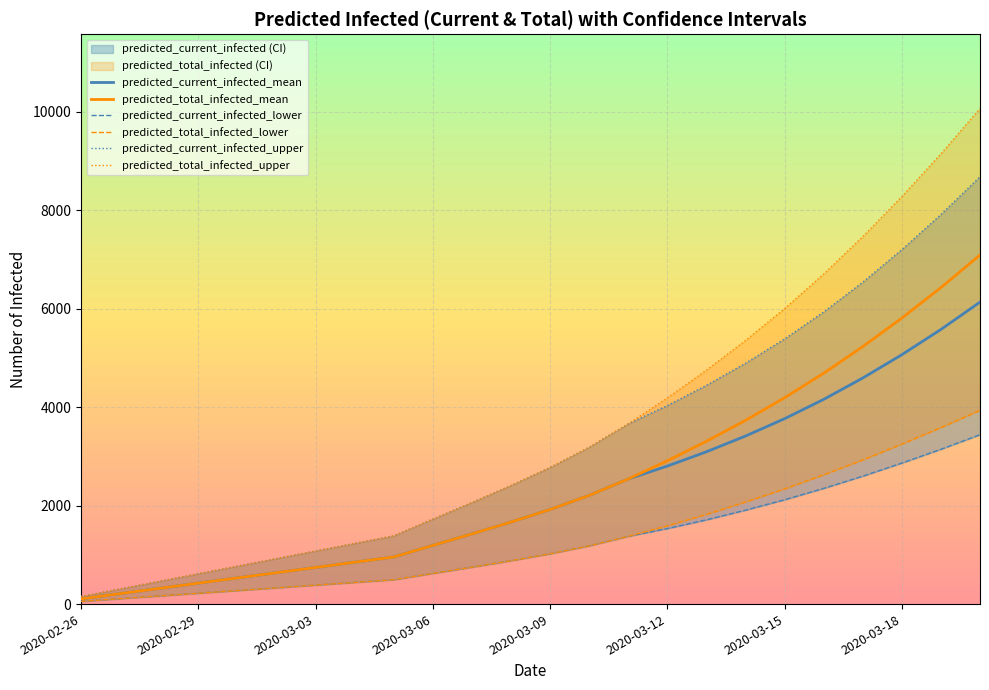

The value of predicted_current_infected_upper at 13 is 1616. True or false?

False